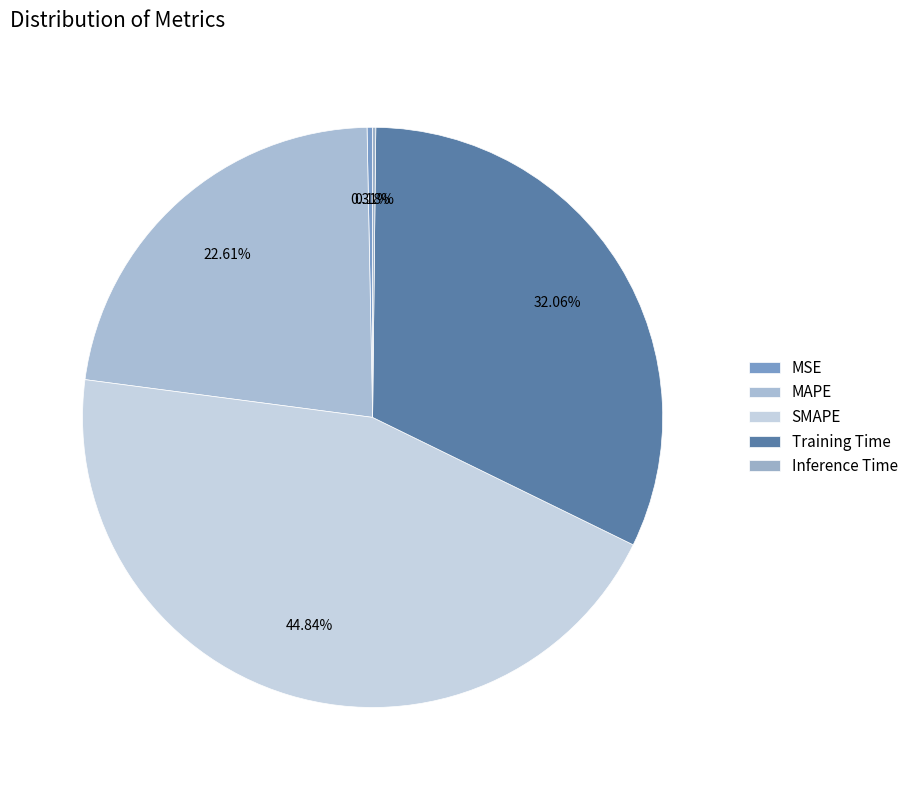

To the nearest percent, what is the difference between the largest and smallest slice percentages?

45%